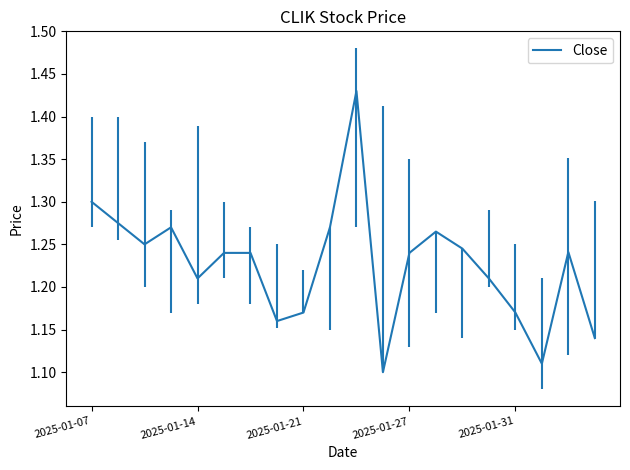

How many interior local valleys (lower than both neighbors) does the data have?

5